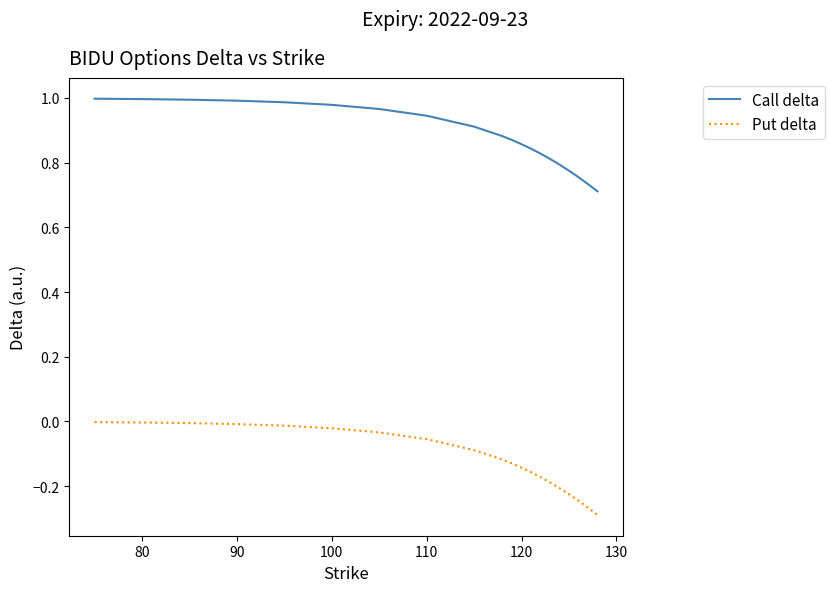

Which series has the widest spread of values?

Put delta